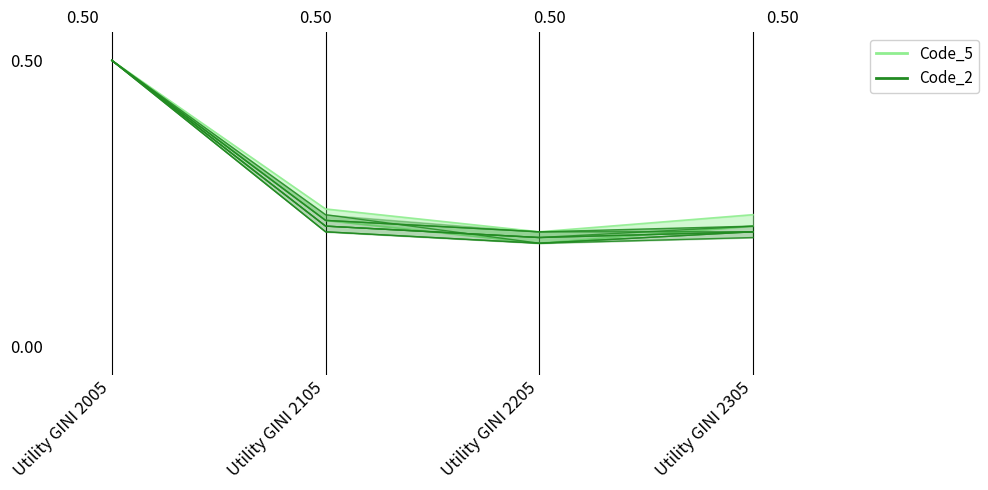

Is it true that Code_2 equals 0.2 at Utility GINI 2305?

True